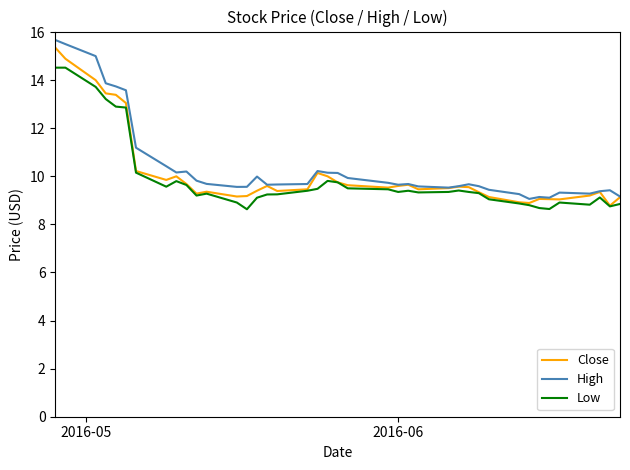

What is the minimum value for Low?

8.6